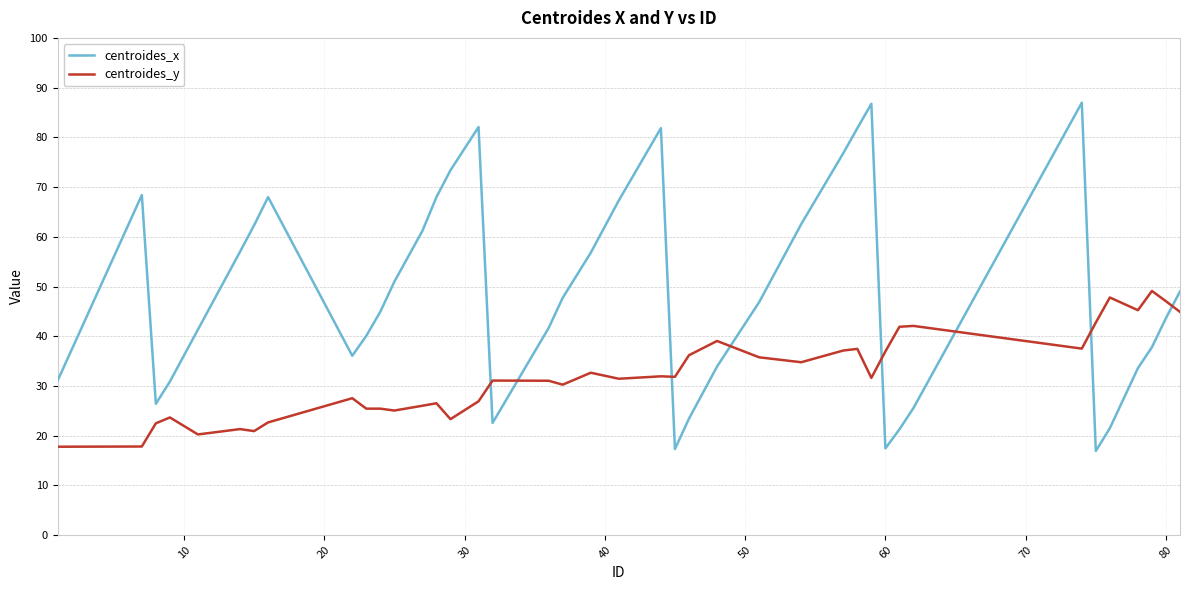

Which series has the largest total across all categories?

centroides_x